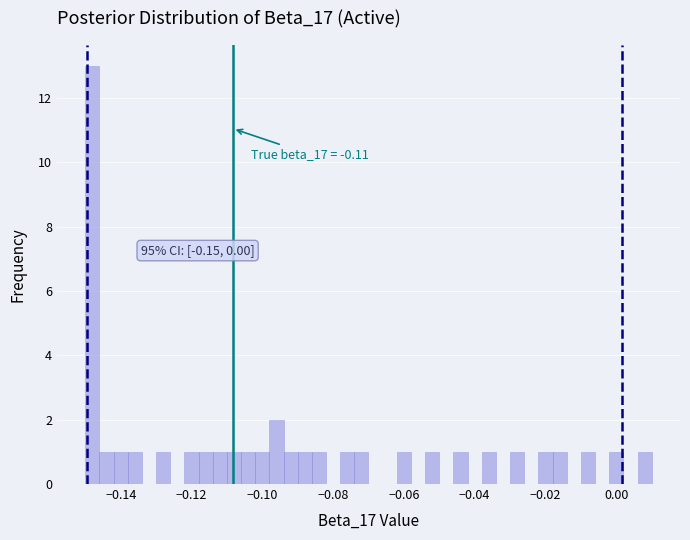

Around what value on the x-axis is the tallest bar? Give the approximate position of its centre, as read against the axis.

-0.148